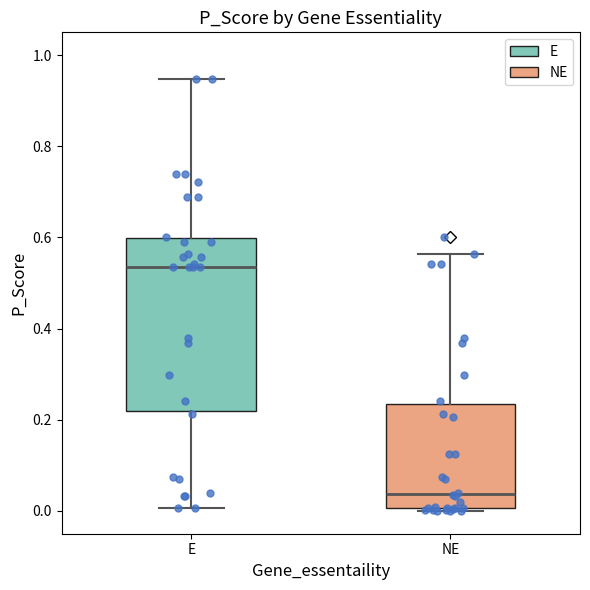

Where is the upper edge of the box for NE on the y-axis? The values are not printed on the chart, so give them approximately, as read against the axis.

0.24